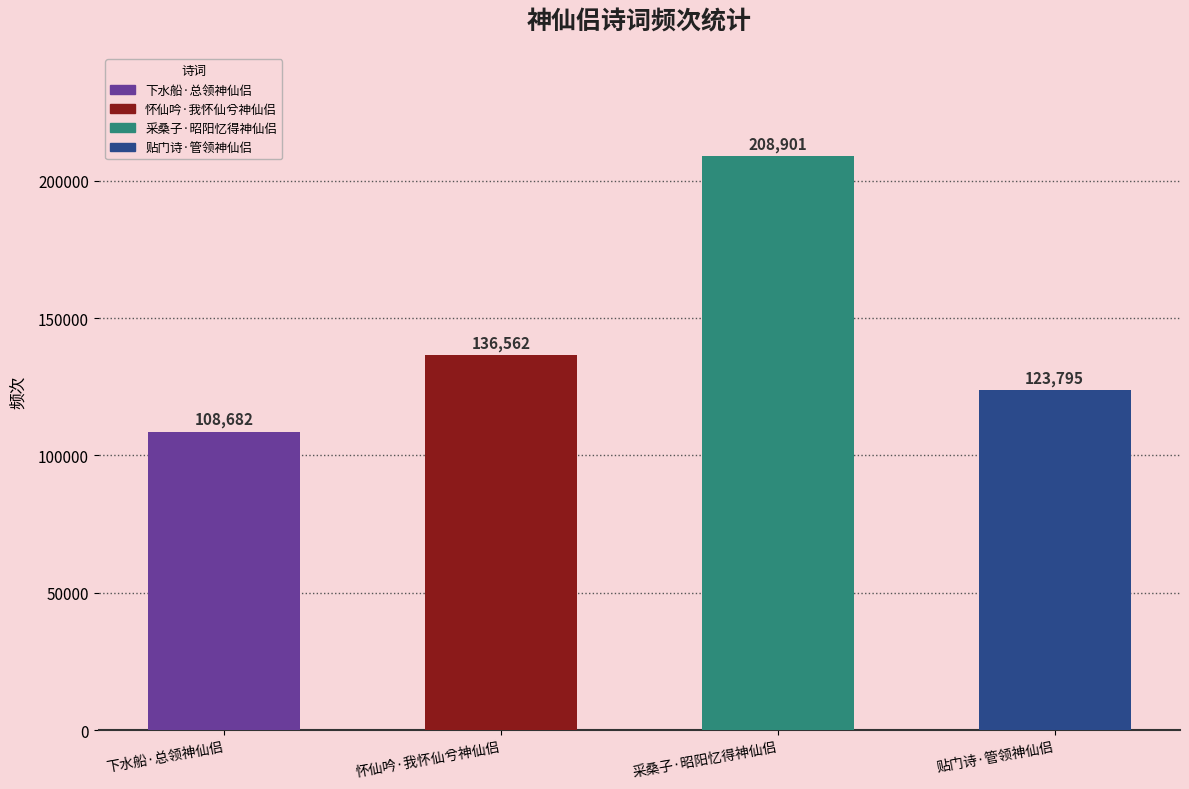

What is the minimum value shown in the chart?

108682